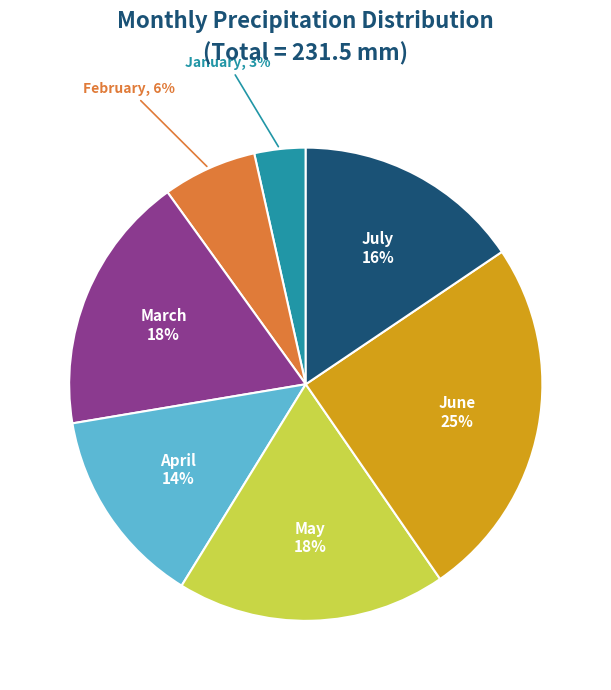

Which slice is the smallest?

January